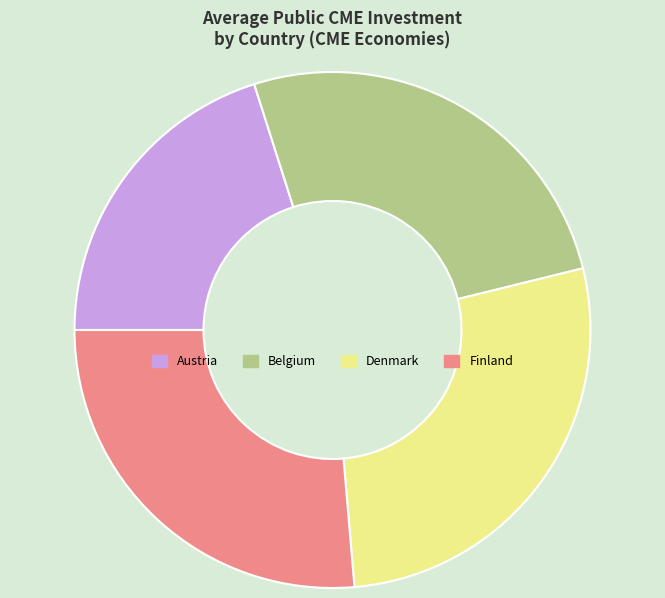

How many segments does this pie chart have?

4